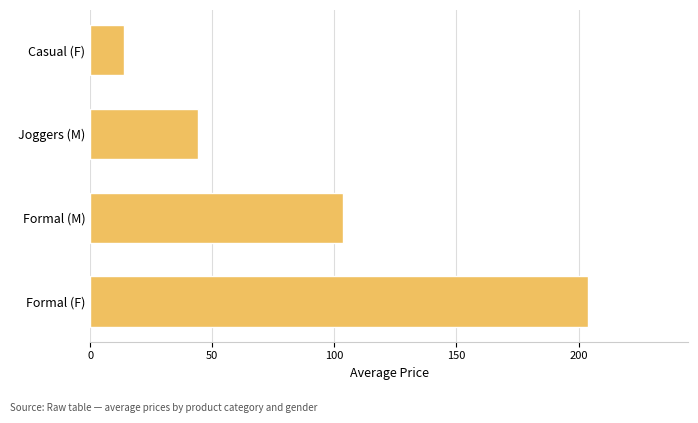

What is the sum of all values?

365.5